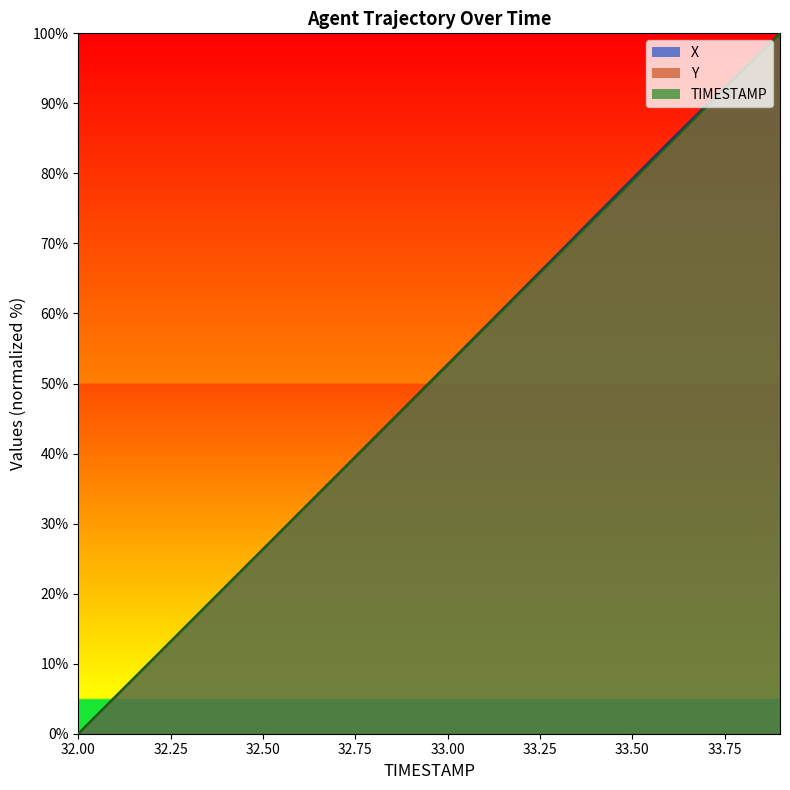

What is the maximum value for TIMESTAMP?

100.0